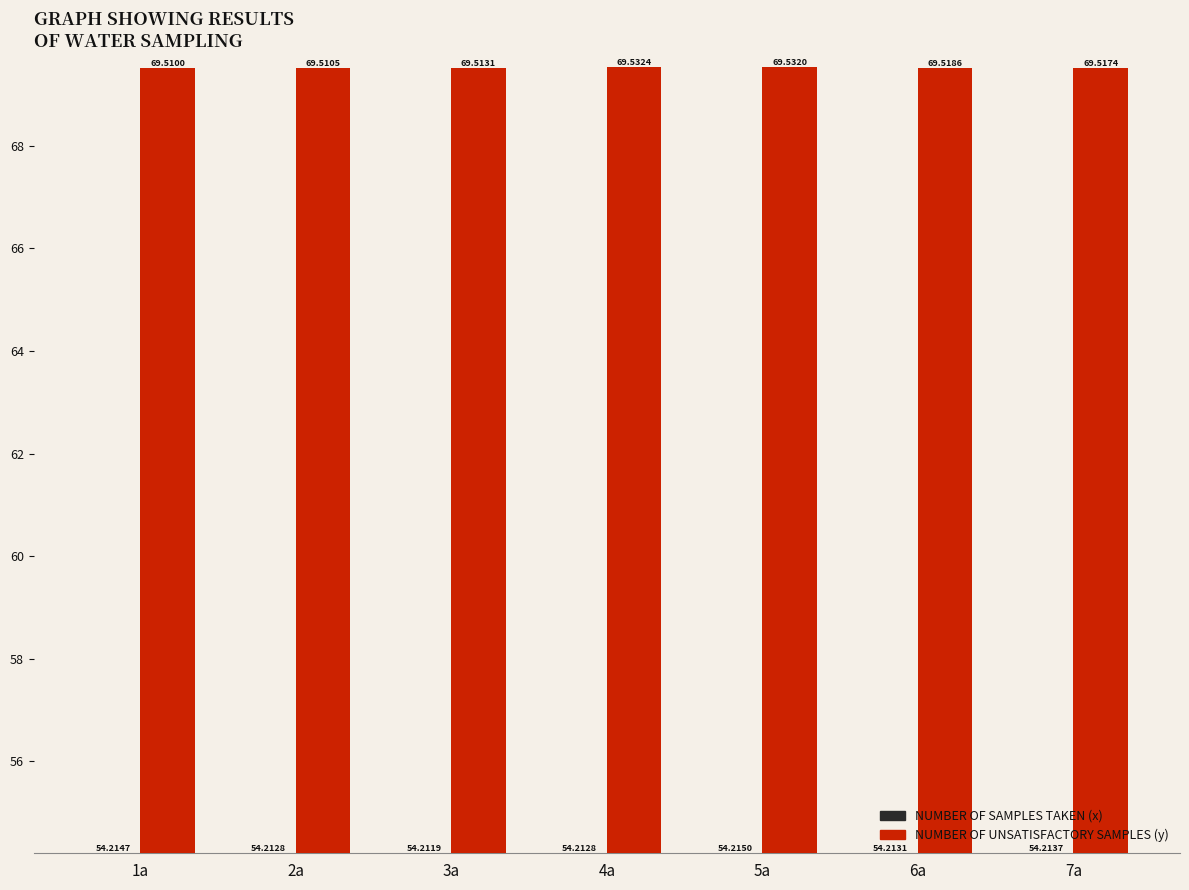

At which category does the chart reach its peak across all series?

4a